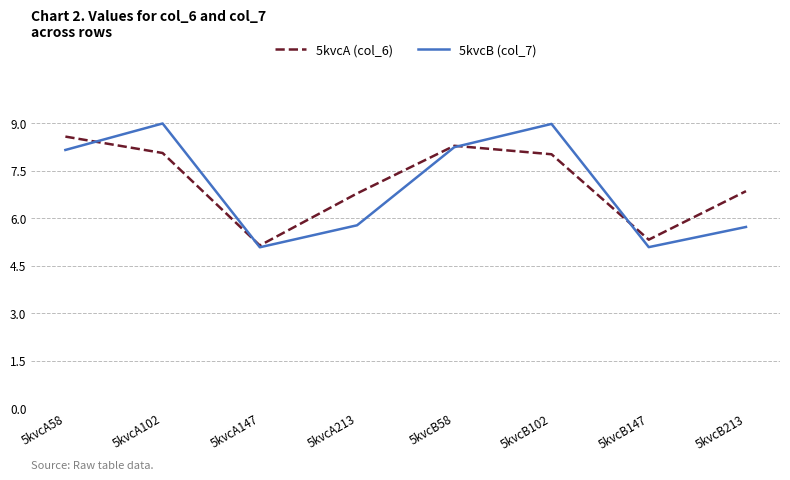

True or false: 5kvcB (col_7) has a value of 14.0 at 5kvcB102.

False